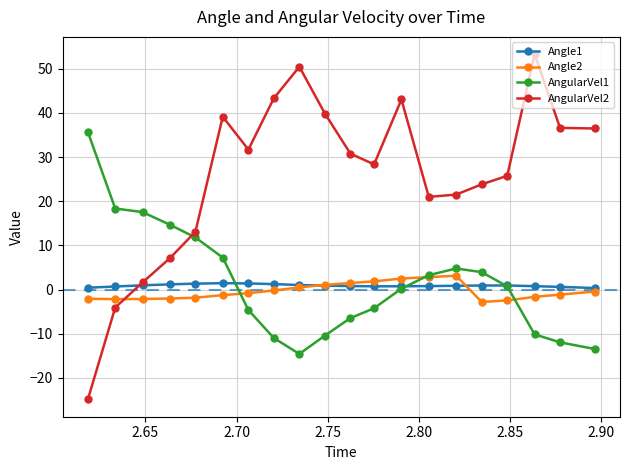

Which series has the largest range (max minus min)?

AngularVel2